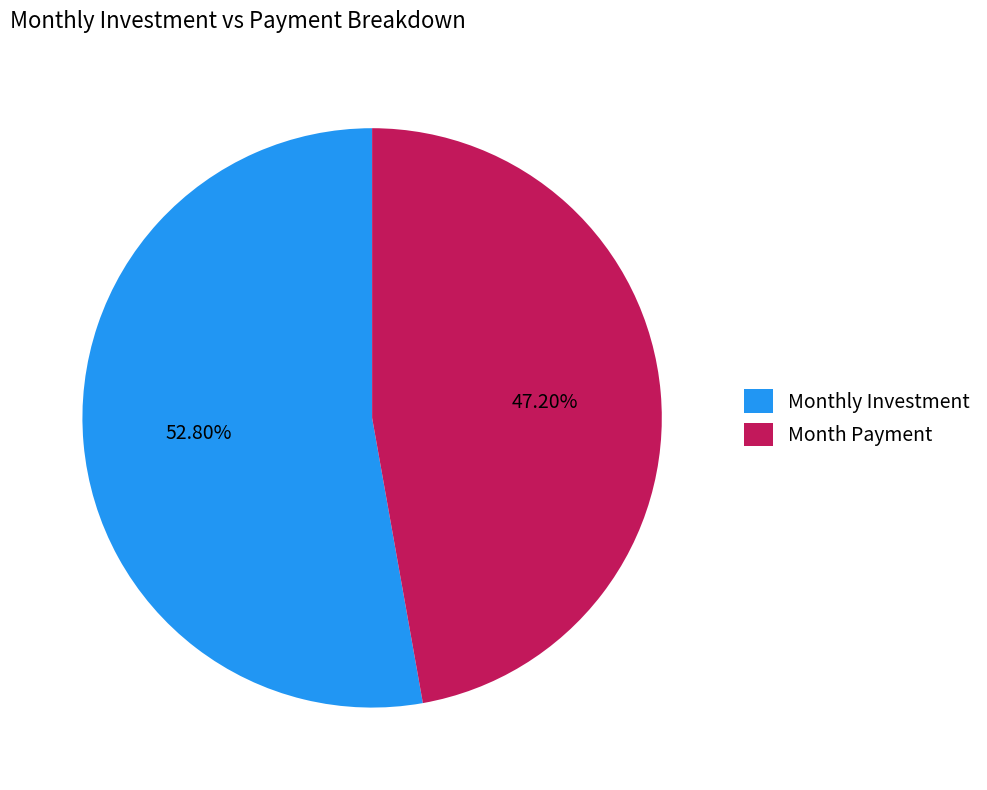

Approximately how many times larger is the value at Monthly Investment compared to Month Payment?

1.1